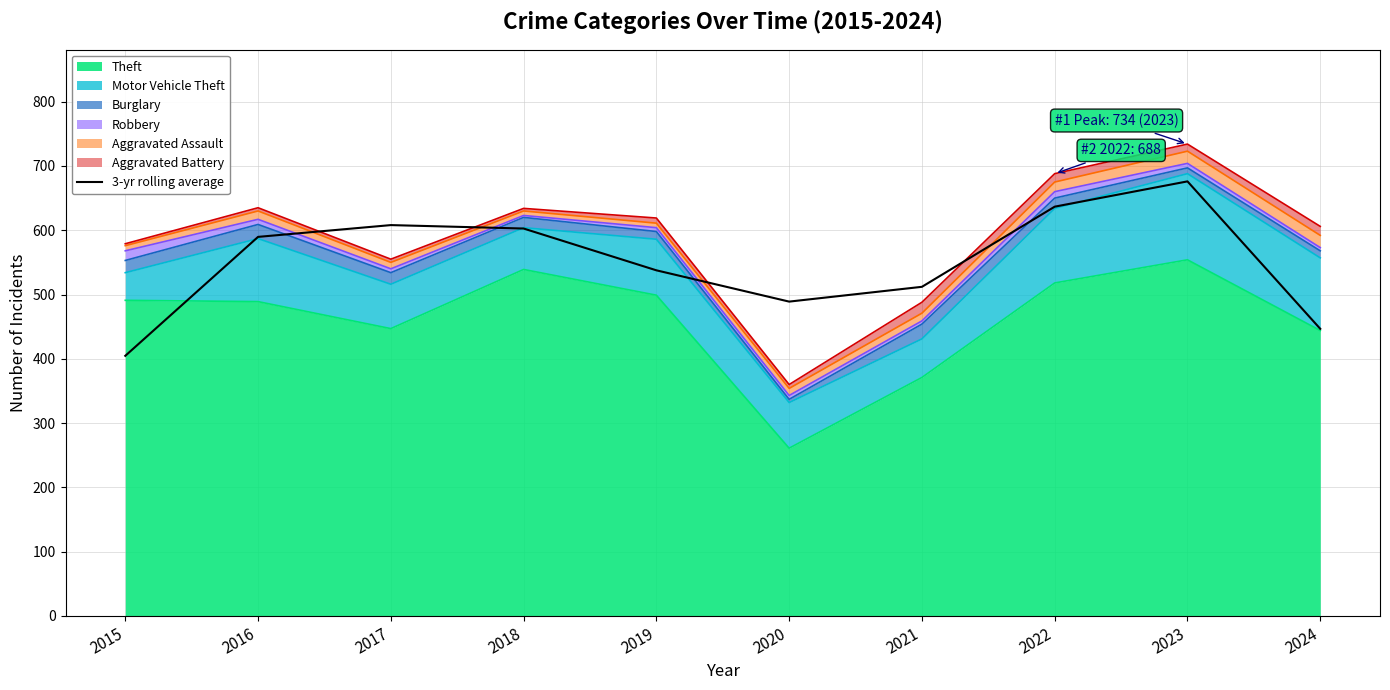

Between 2021 and 2022, which is larger?

2022